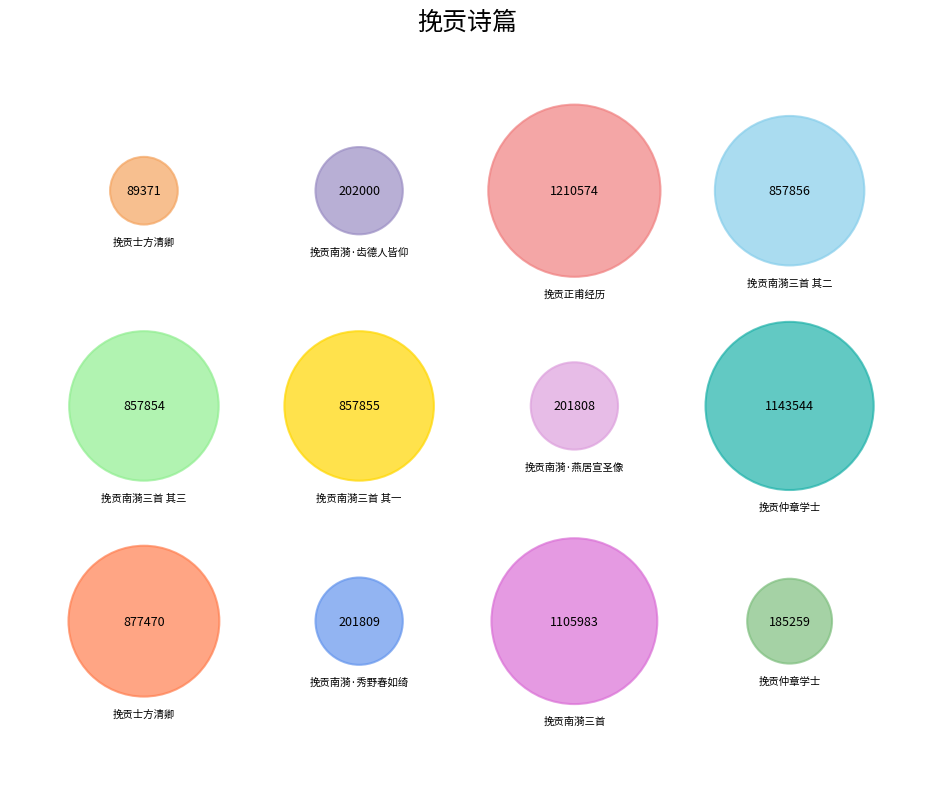

Does any single category account for the majority?

No